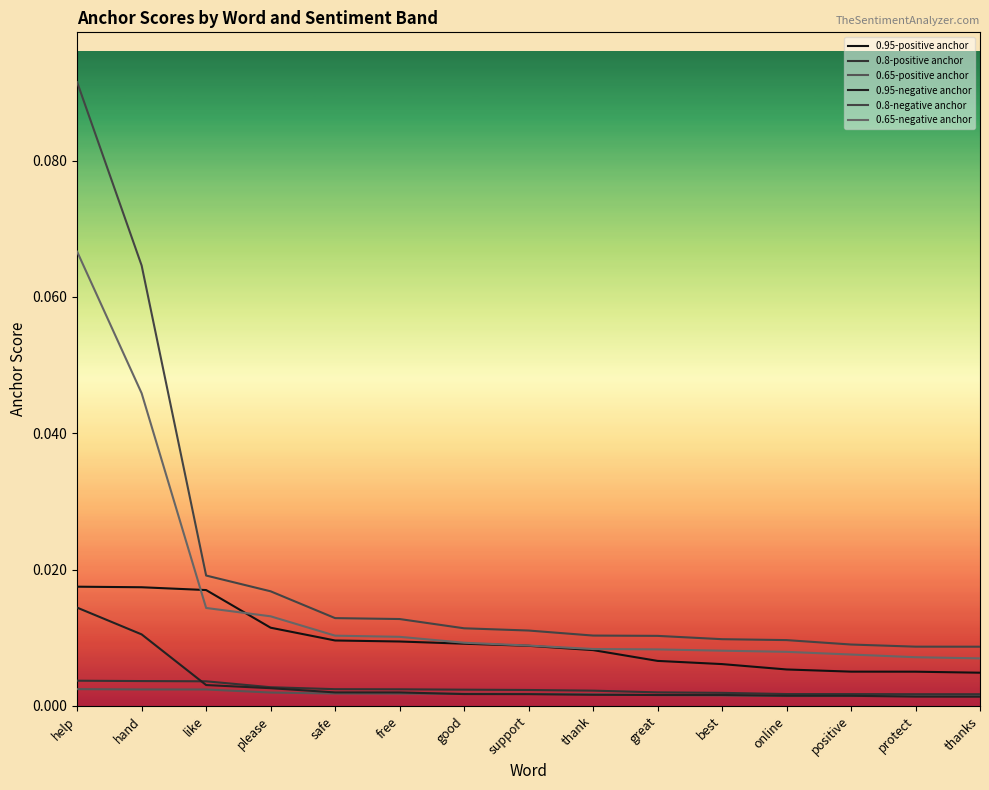

True or false: 0.65-negative anchor has a value of 0.0 at protect.

False